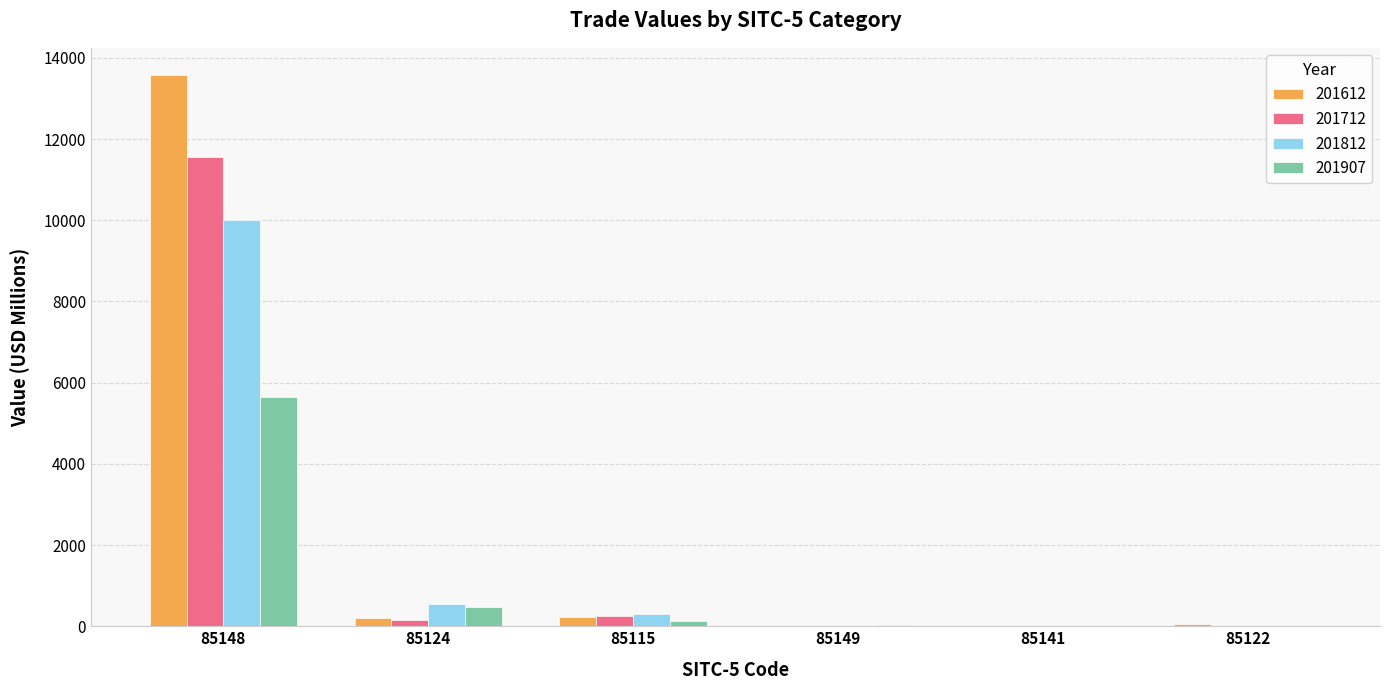

Is it true that 201907 equals 5645.9 at 85148?

True